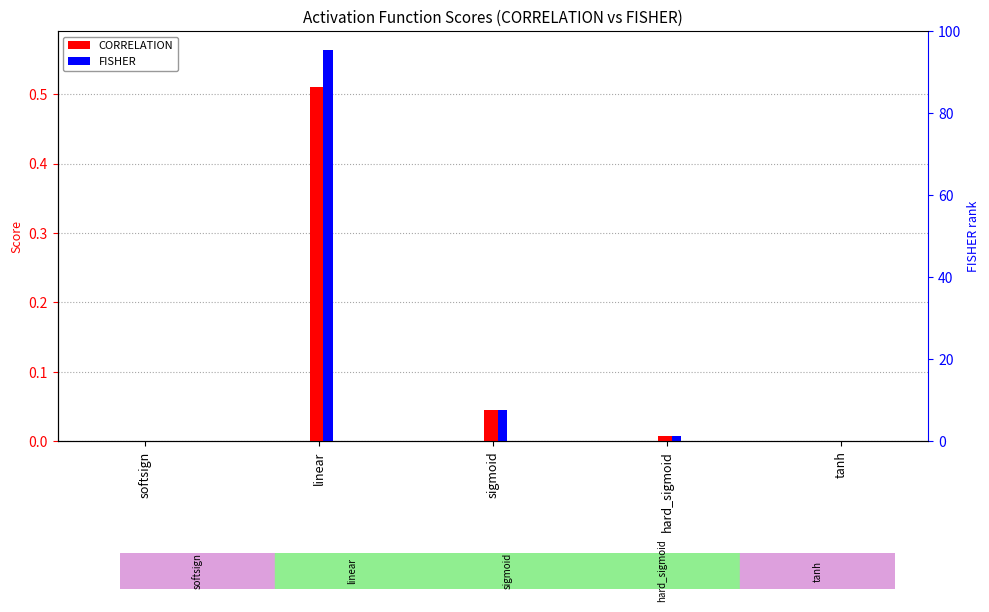

Rank the series by their average value, from lowest to highest.

CORRELATION, FISHER